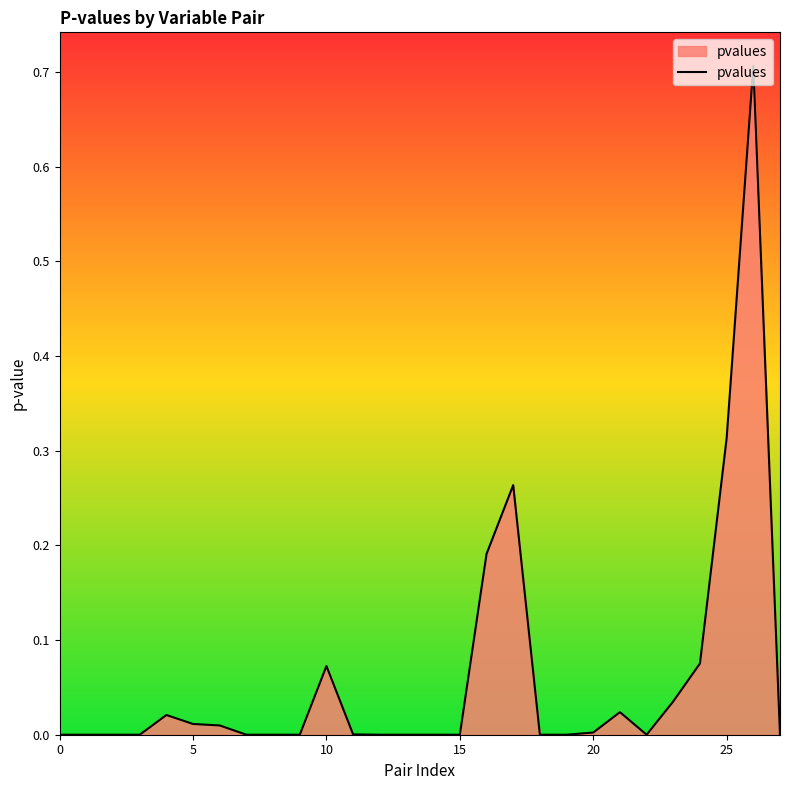

True or false: the data has more than 1 interior local peaks.

True